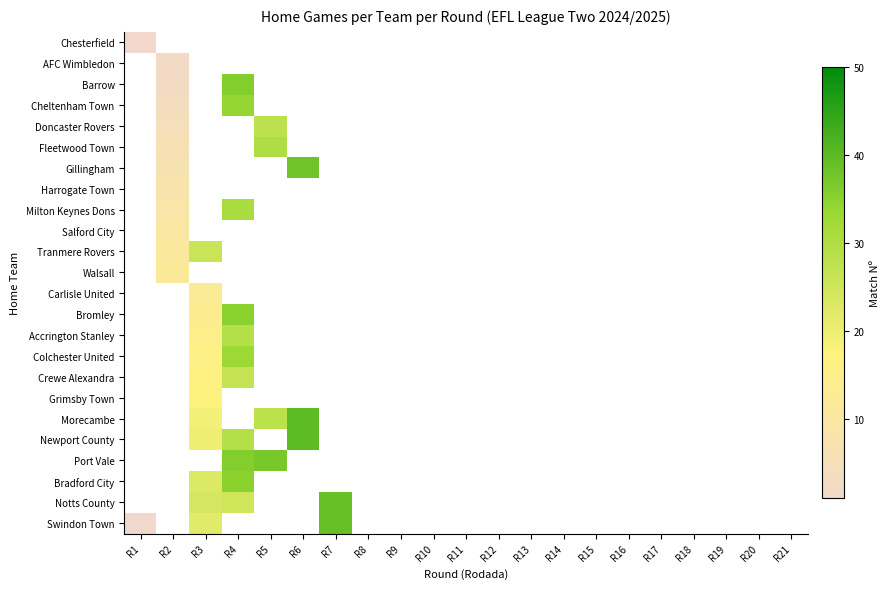

At how many categories does at least one series exceed 10?

6